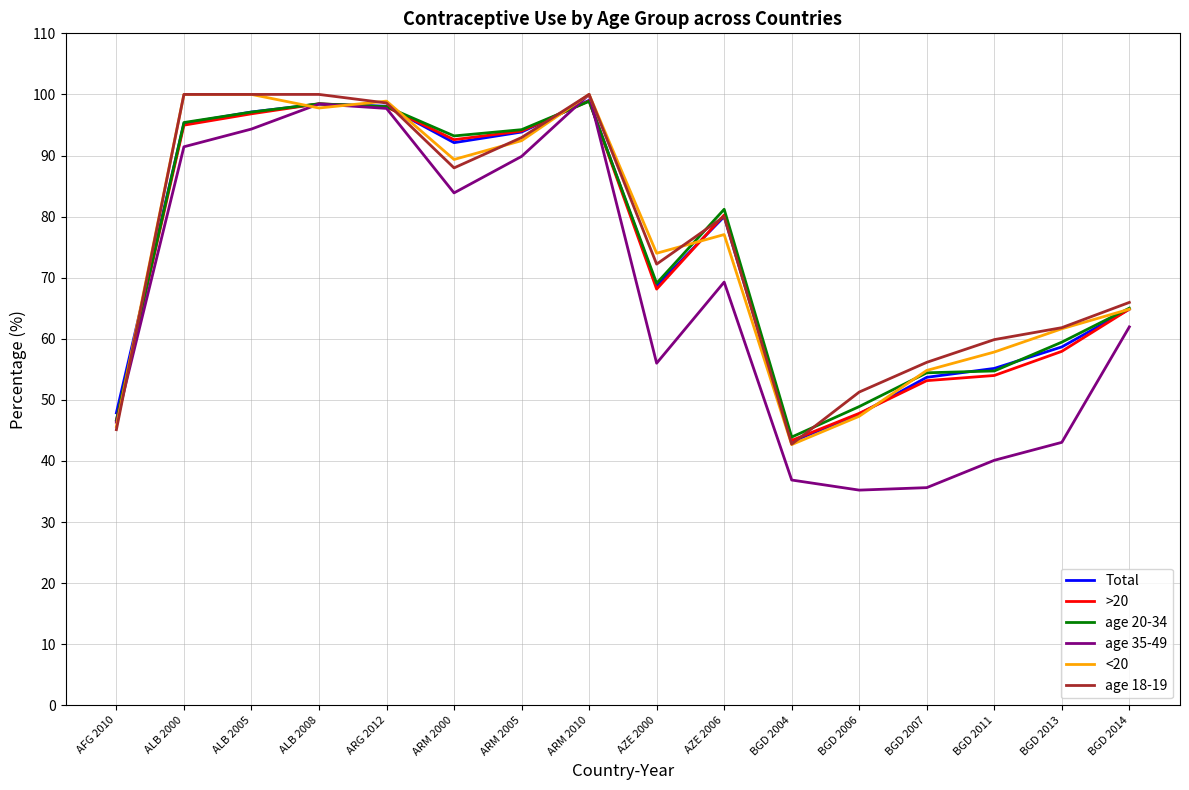

What is the difference between the maximum and minimum values in the age 35-49 series?

64.8